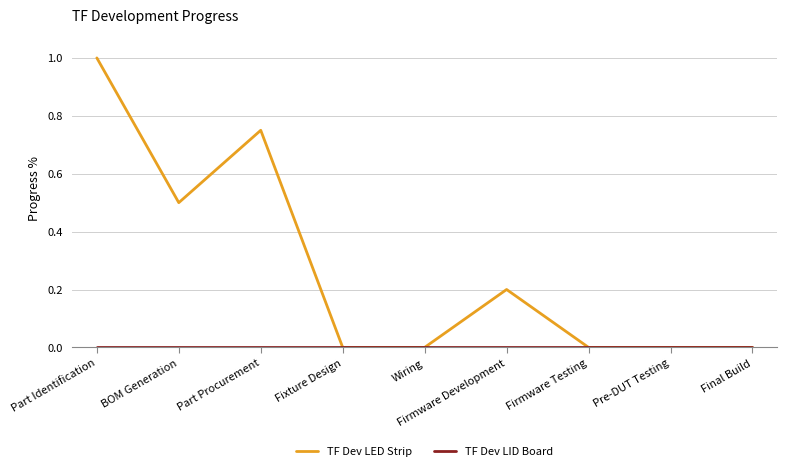

What is the spread (max minus min) of values at Part Identification?

1.0